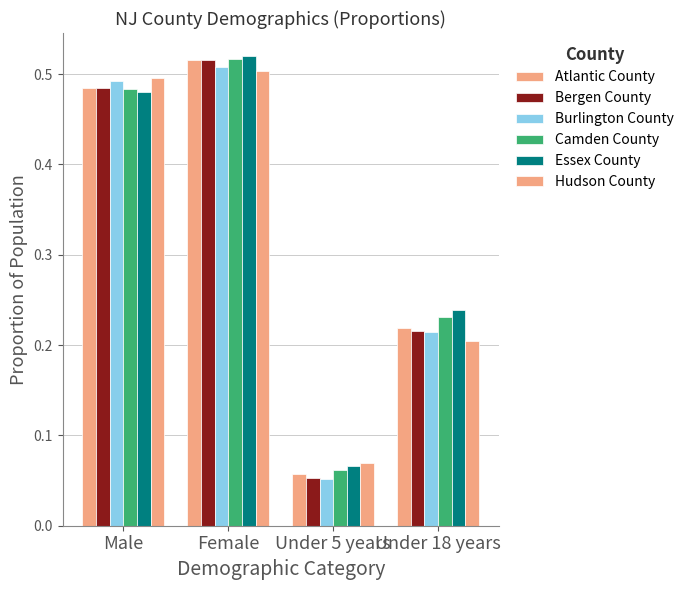

Which category has the lowest value in the Hudson County series?

Under 5 years